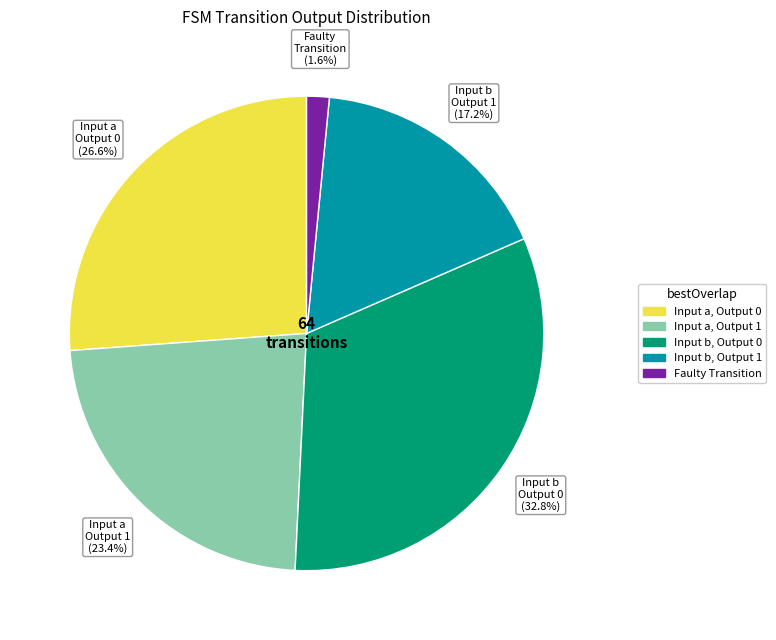

True or false: 29 accounts for 7% of the total.

False